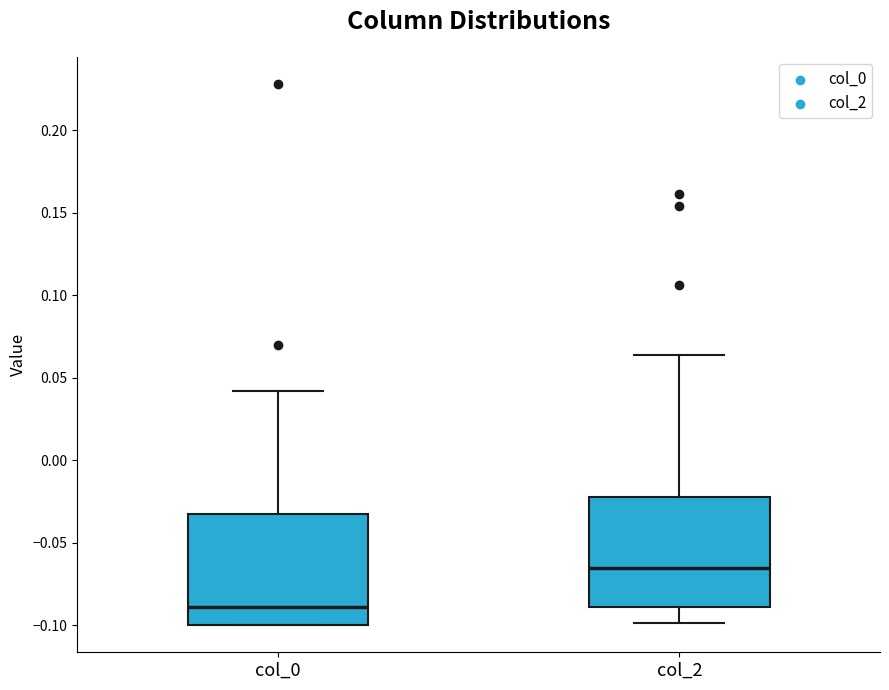

Where does the median line of the box for col_0 sit on the y-axis? The values are not printed on the chart, so give them approximately, as read against the axis.

-0.090